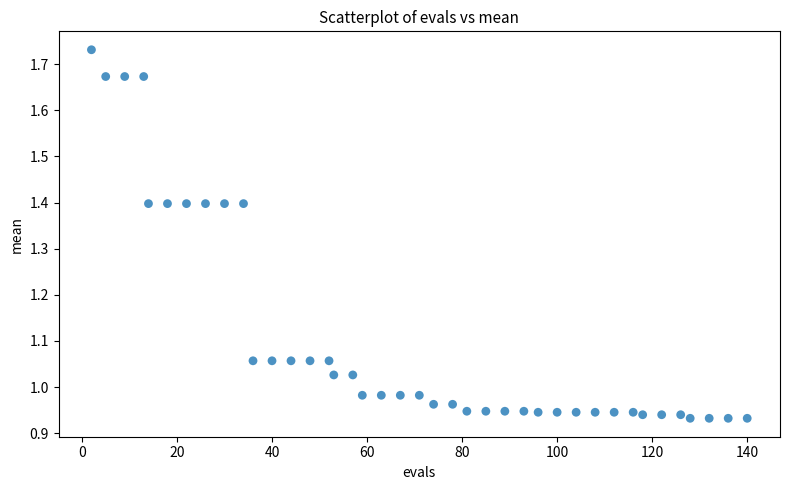

What is the range of X values (max minus min)?

138.0